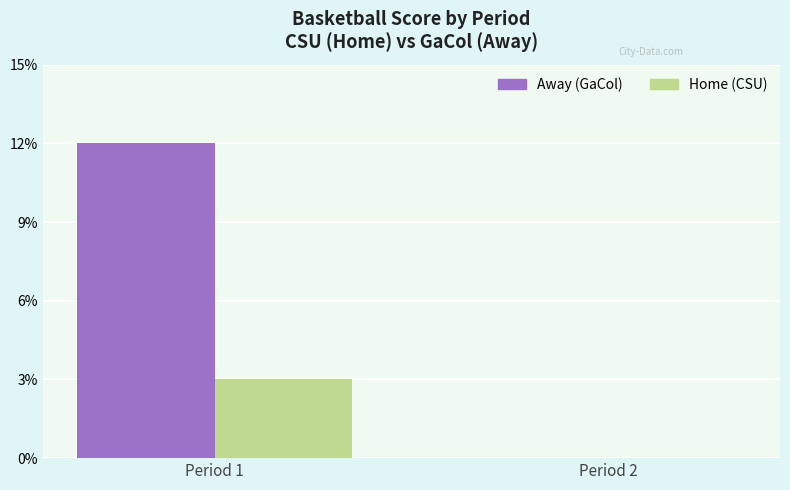

What is the approximate value of Away (GaCol) at Period 1?

12